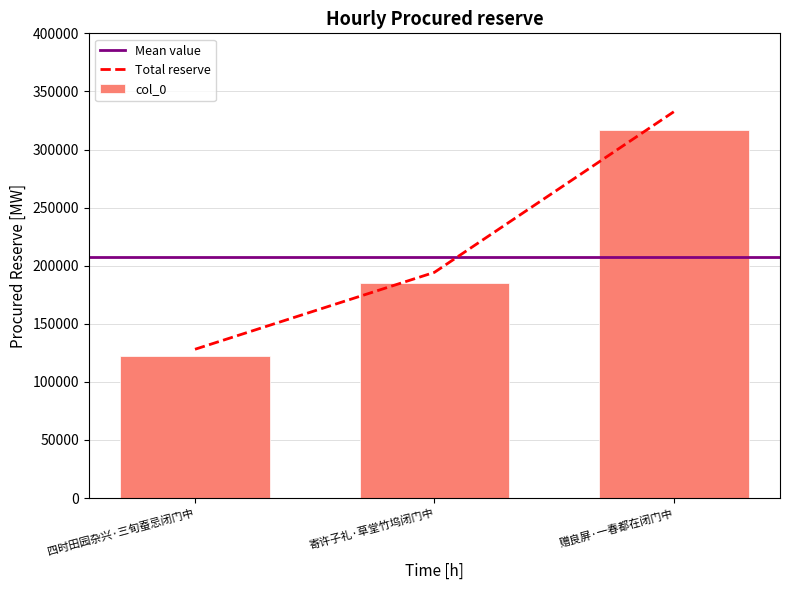

What is the average value?

218263.5